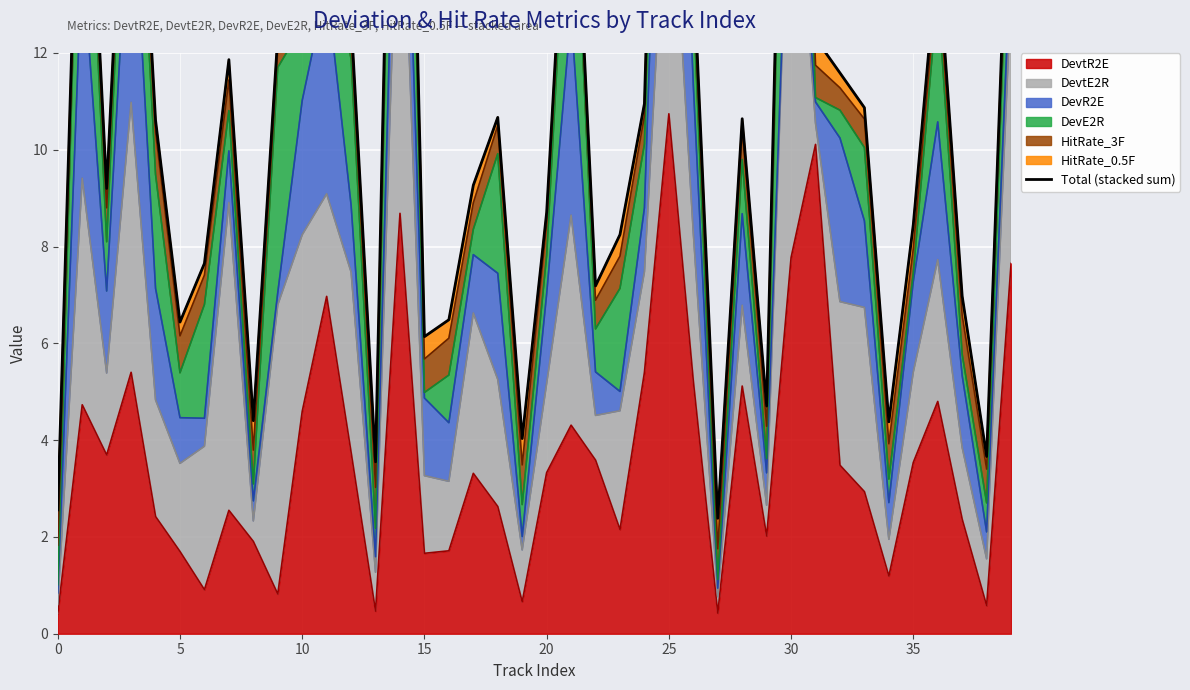

Is it true that DevtR2E equals 4.9 at 20?

False